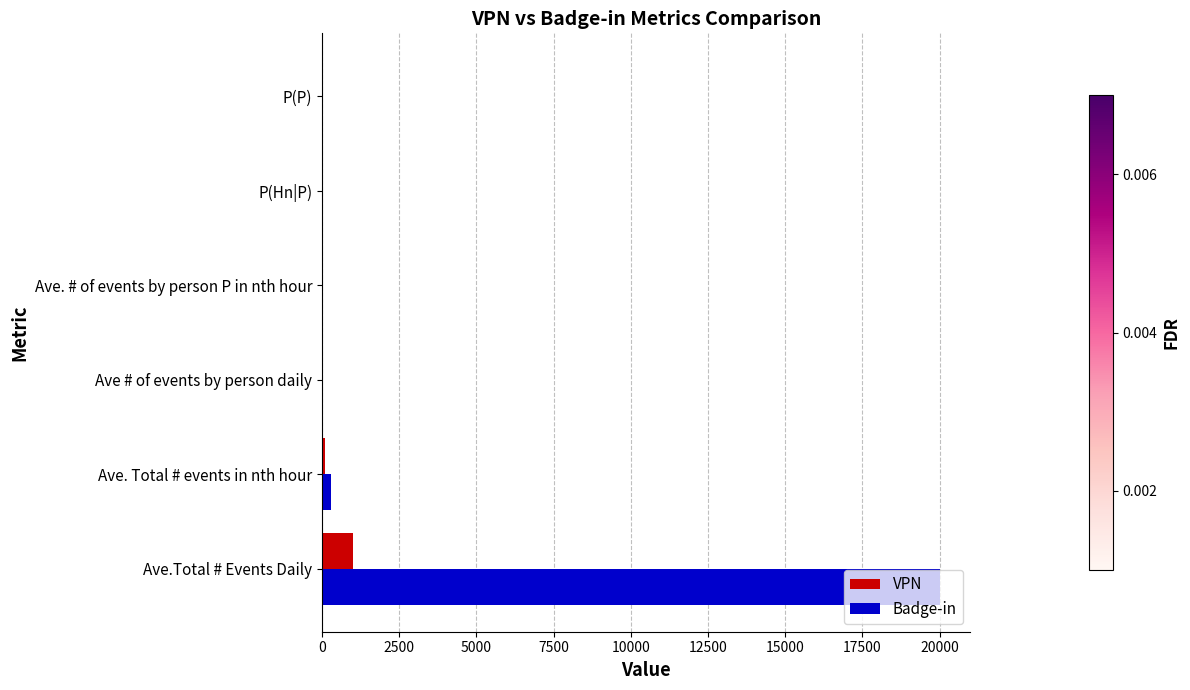

Read the VPN value at Ave.Total # Events Daily.

1000.0